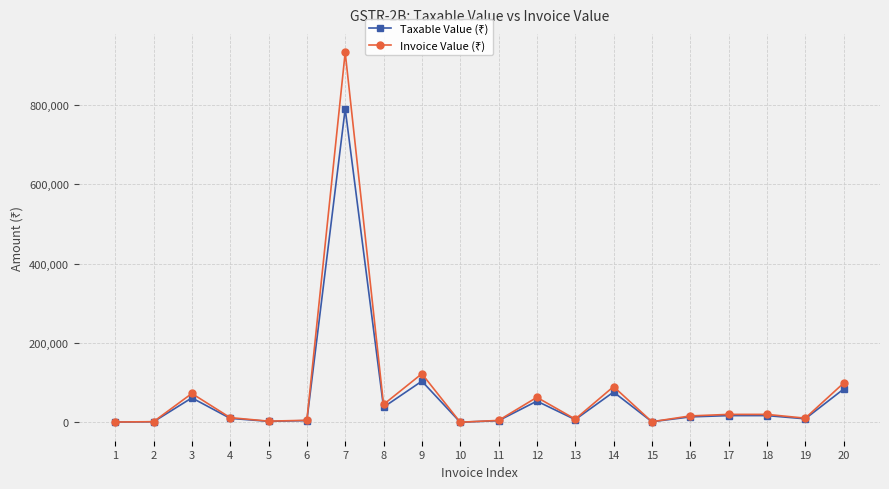

What is the greatest value displayed?

931798.0